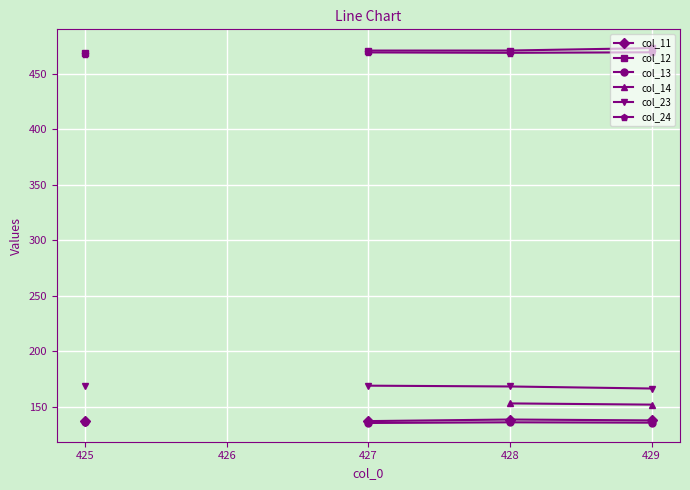

True or false: col_23 has more than 1 points higher than both neighbors.

False